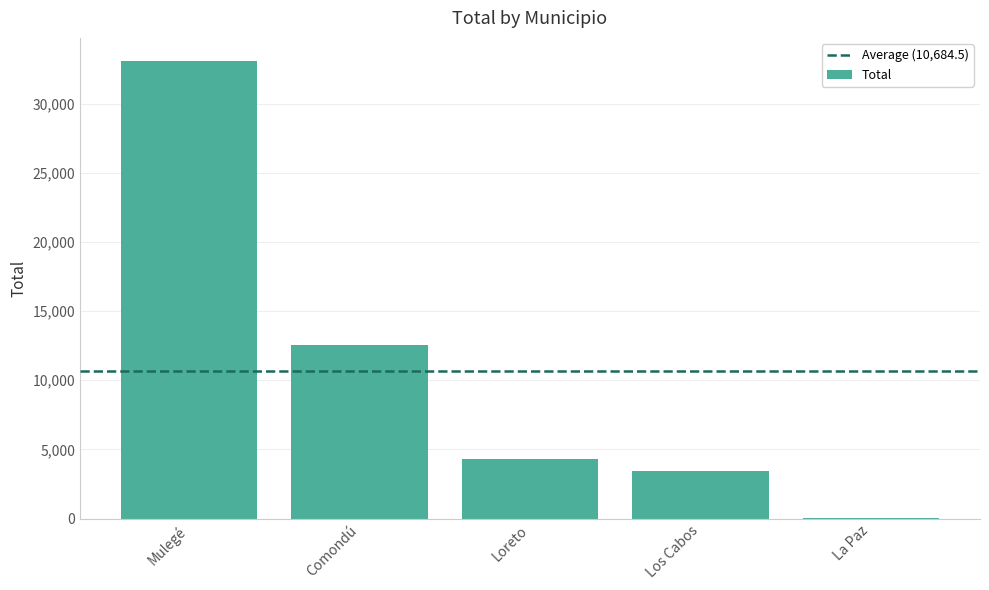

Which has a higher value, Mulegé or La Paz?

Mulegé